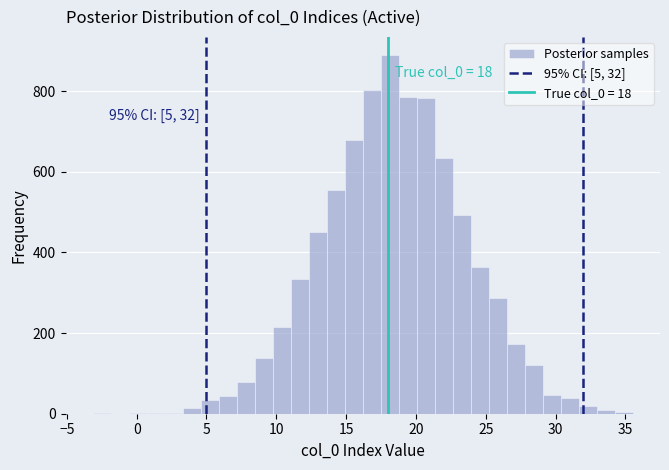

Around what value on the x-axis is the tallest bar? Give the approximate position of its centre, as read against the axis.

18.0